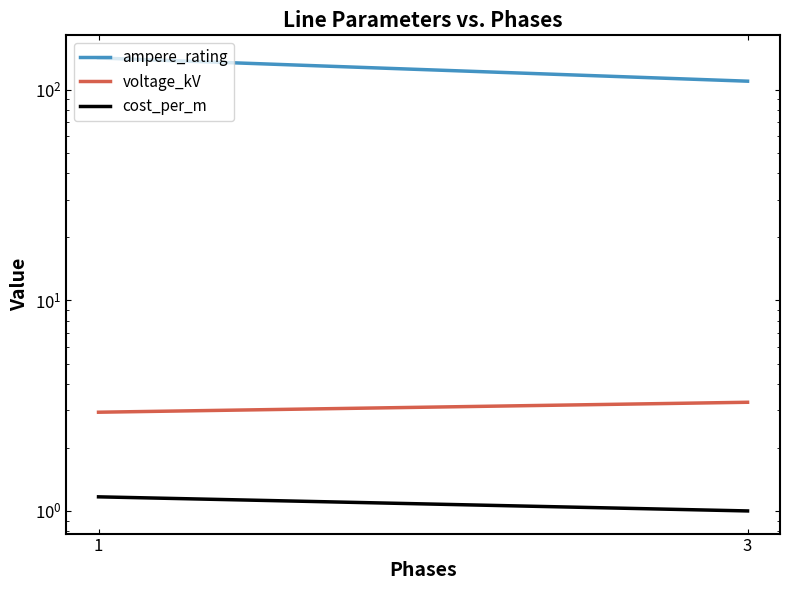

The voltage_kV series shows 1.3 at 1. True or false?

False